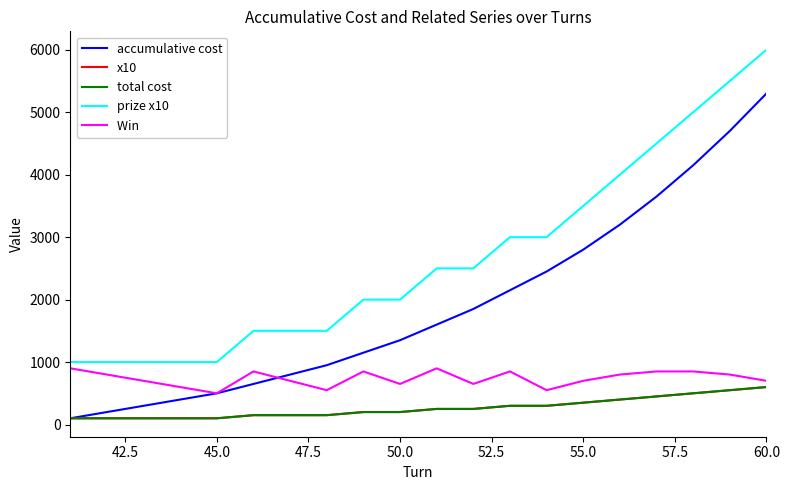

Does the chart display data point markers on the line(s)?

No